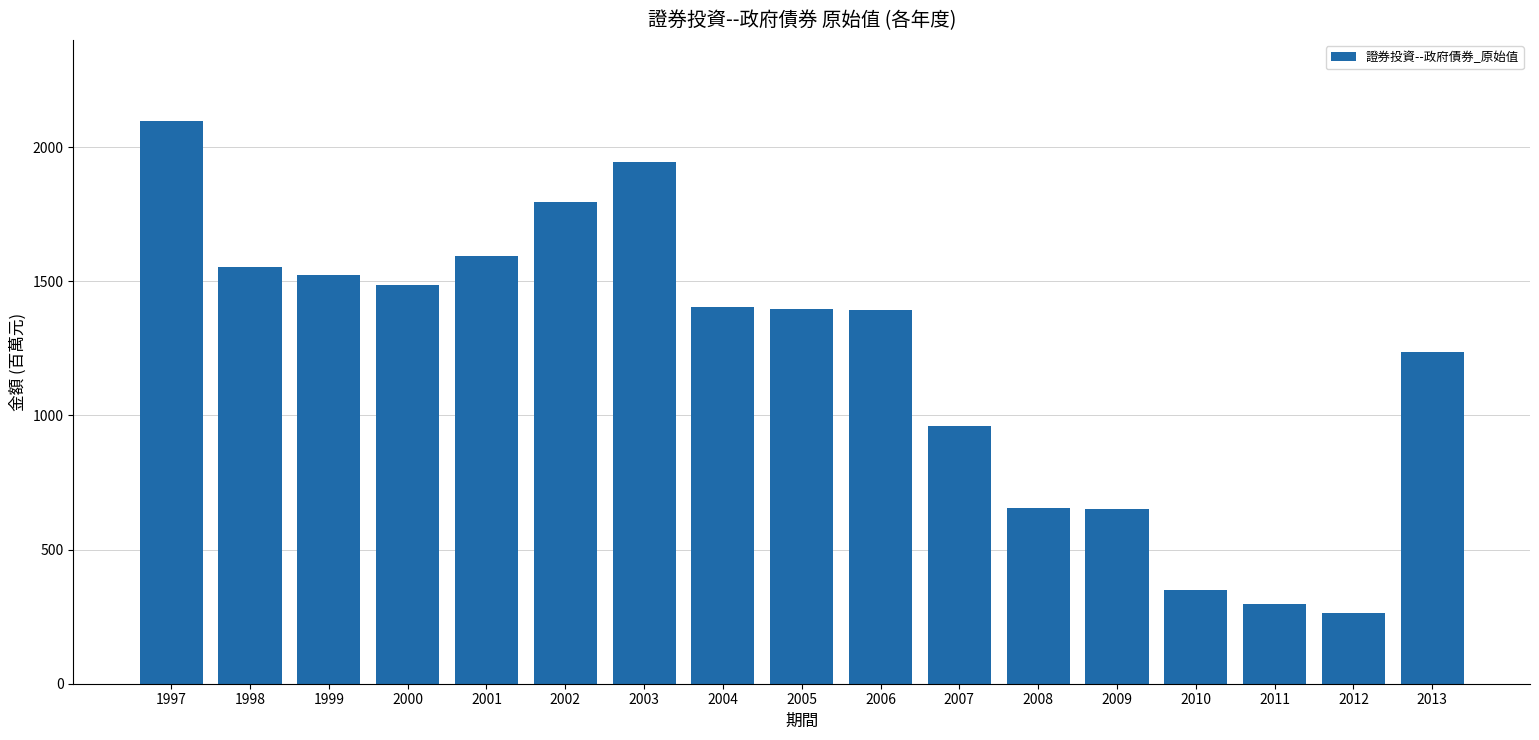

The value at 1998 is 1554. True or false?

True